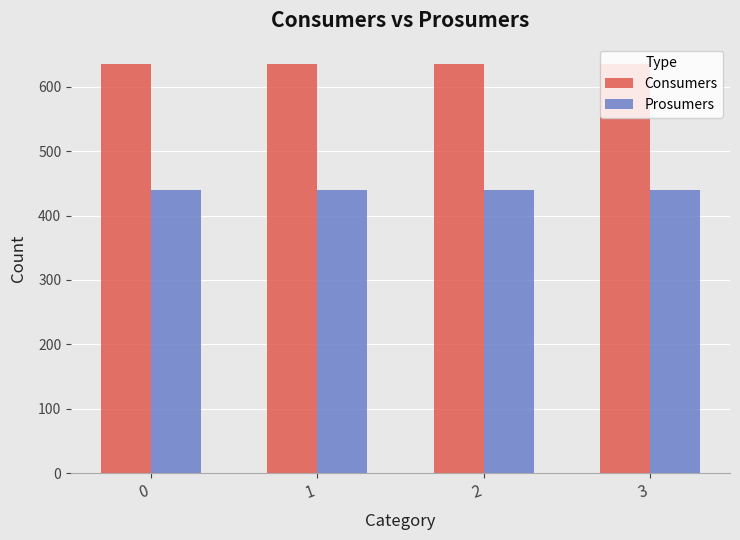

What is the average value of the Prosumers series?

440